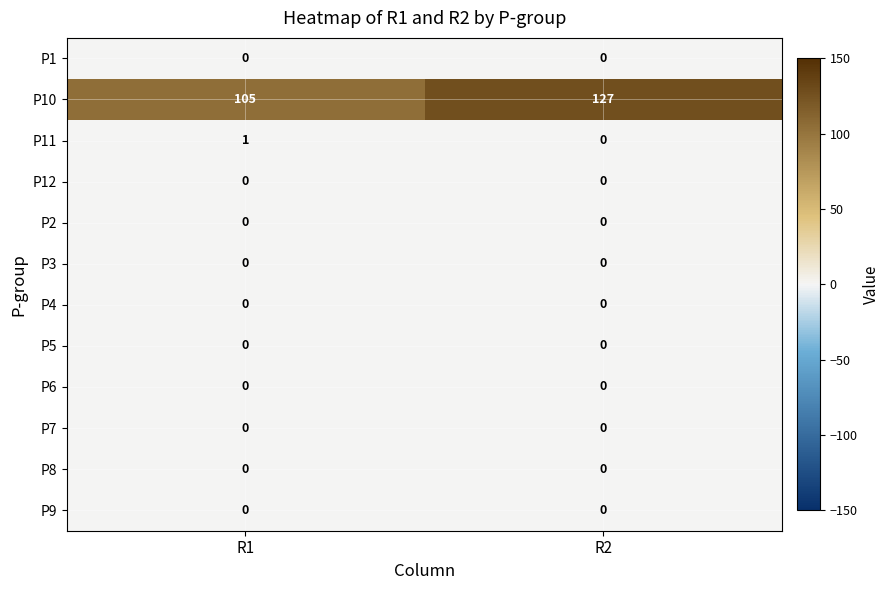

At which category is the sum across all series the highest?

R2